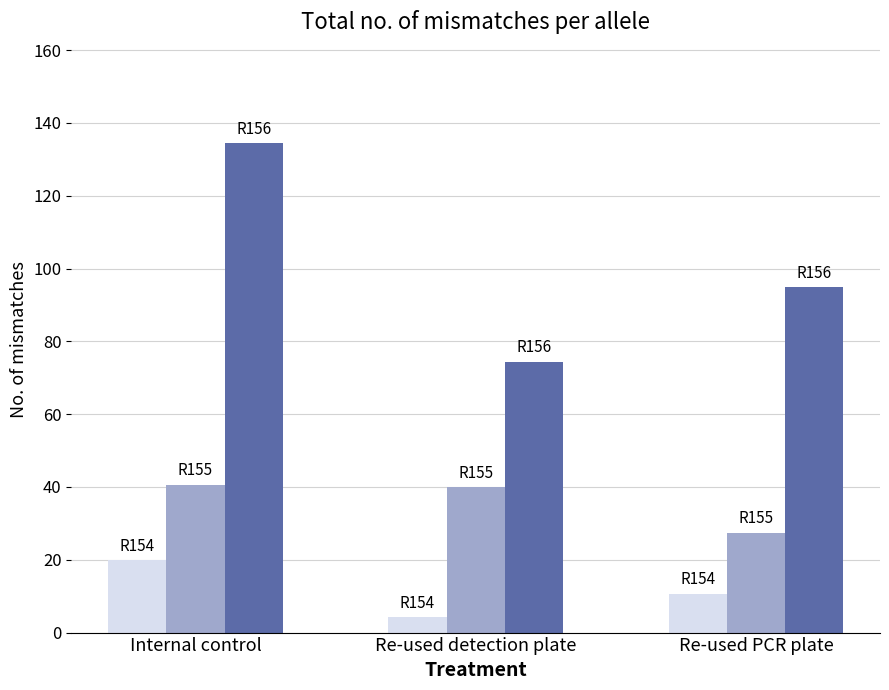

What is the smallest value displayed?

4.2